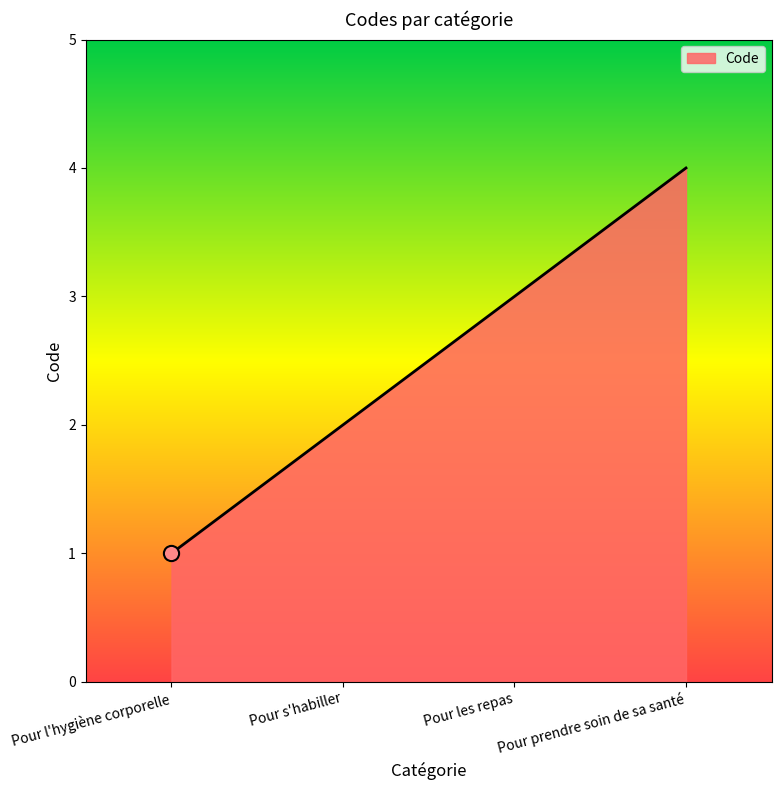

Between Pour l'hygiène corporelle and Pour les repas, which is larger?

Pour les repas